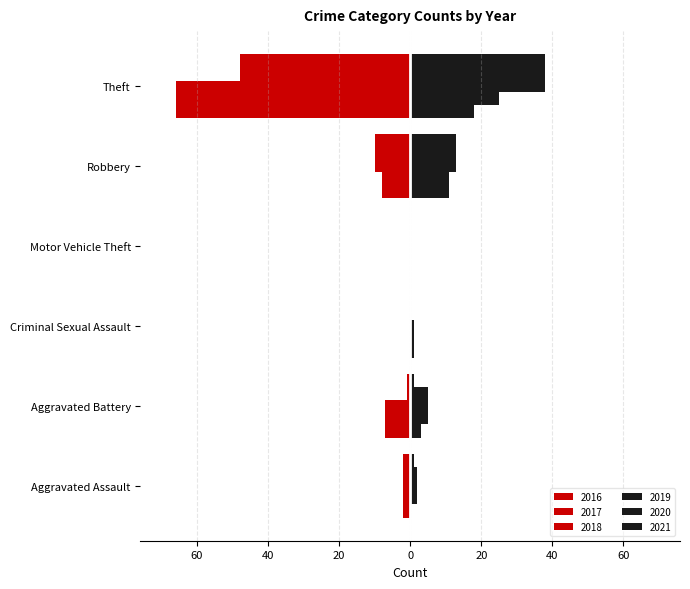

Reading left to right, extract all data points from this chart.

2016: -2	-1	0	0	-10	-48
2017: -2	-1	0	0	-7	-35
2018: -2	-7	0	0	-8	-66
2019: 1	1	0	0	13	38
2020: 2	5	0	0	7	25
2021: 0	3	1	0	11	18